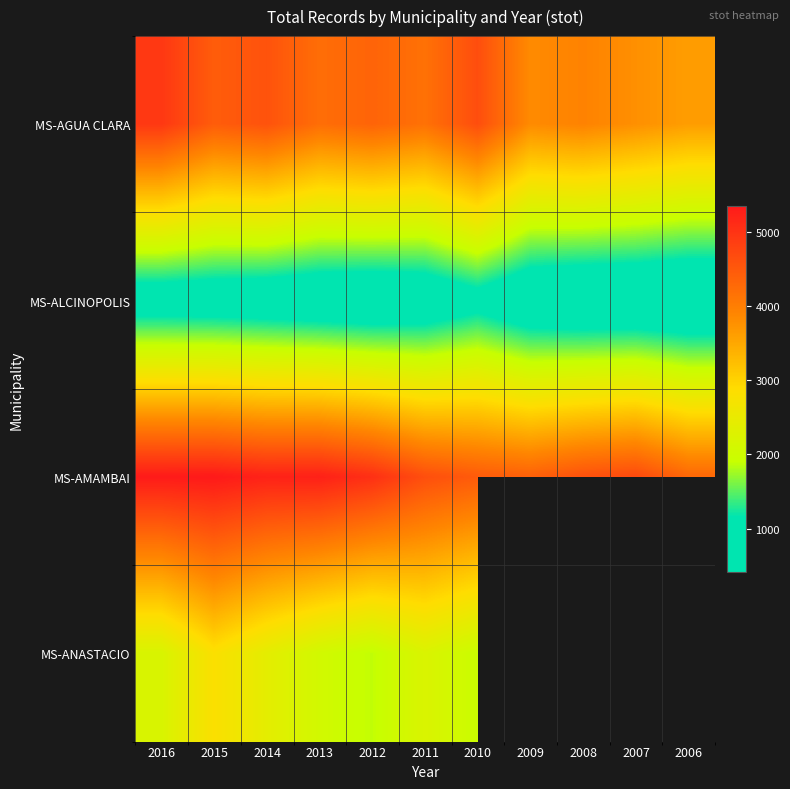

Is it true that MS-ALCINOPOLIS equals 1051.4 at 2015?

False